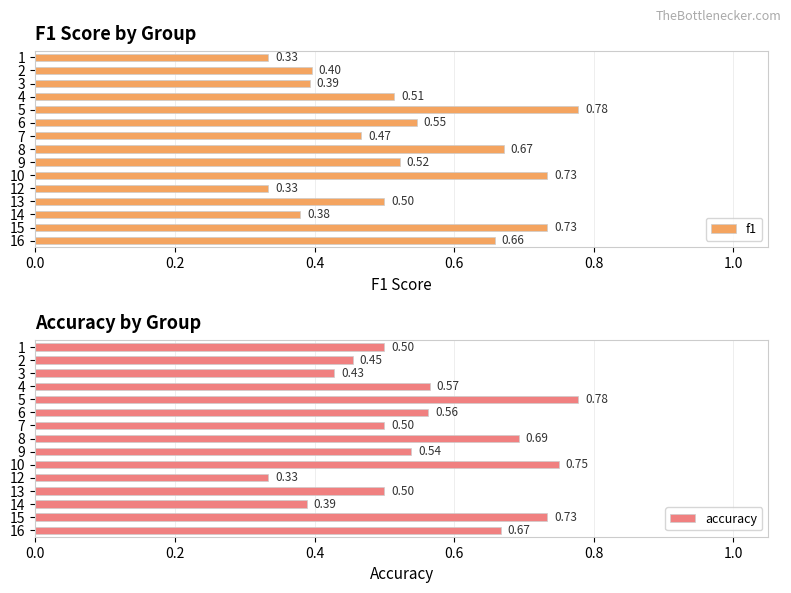

Which series has the largest total across all categories?

accuracy